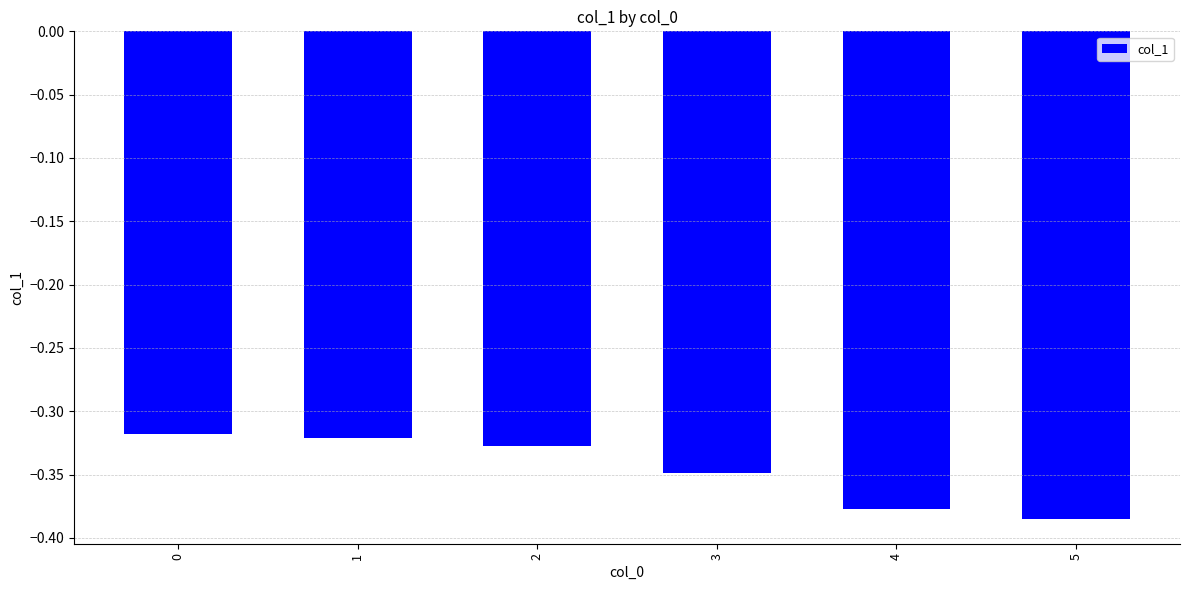

True or false: the data shows -0.2 at 0.

False